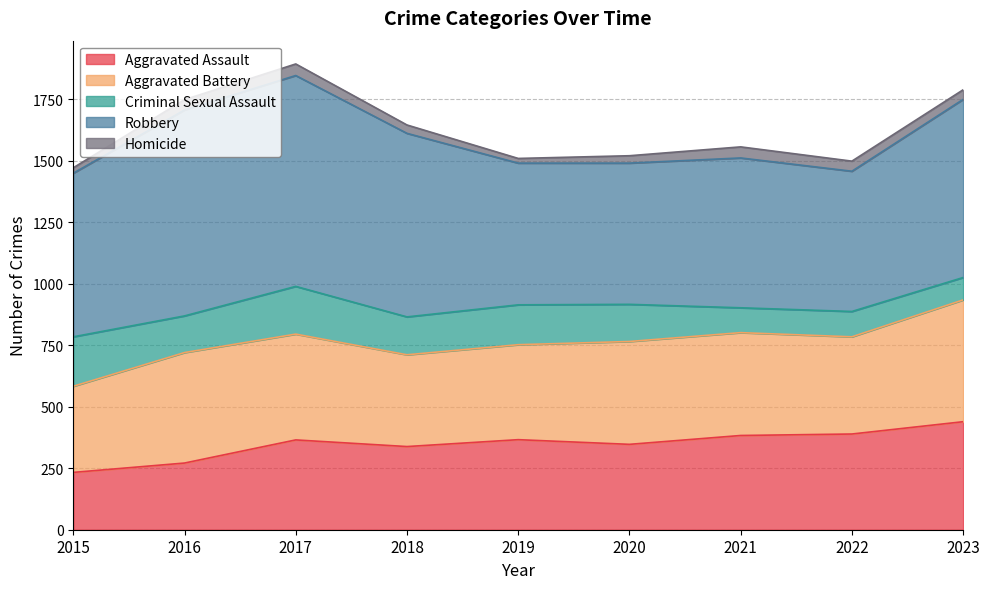

What is the approximate value of Criminal Sexual Assault at 2021?

101